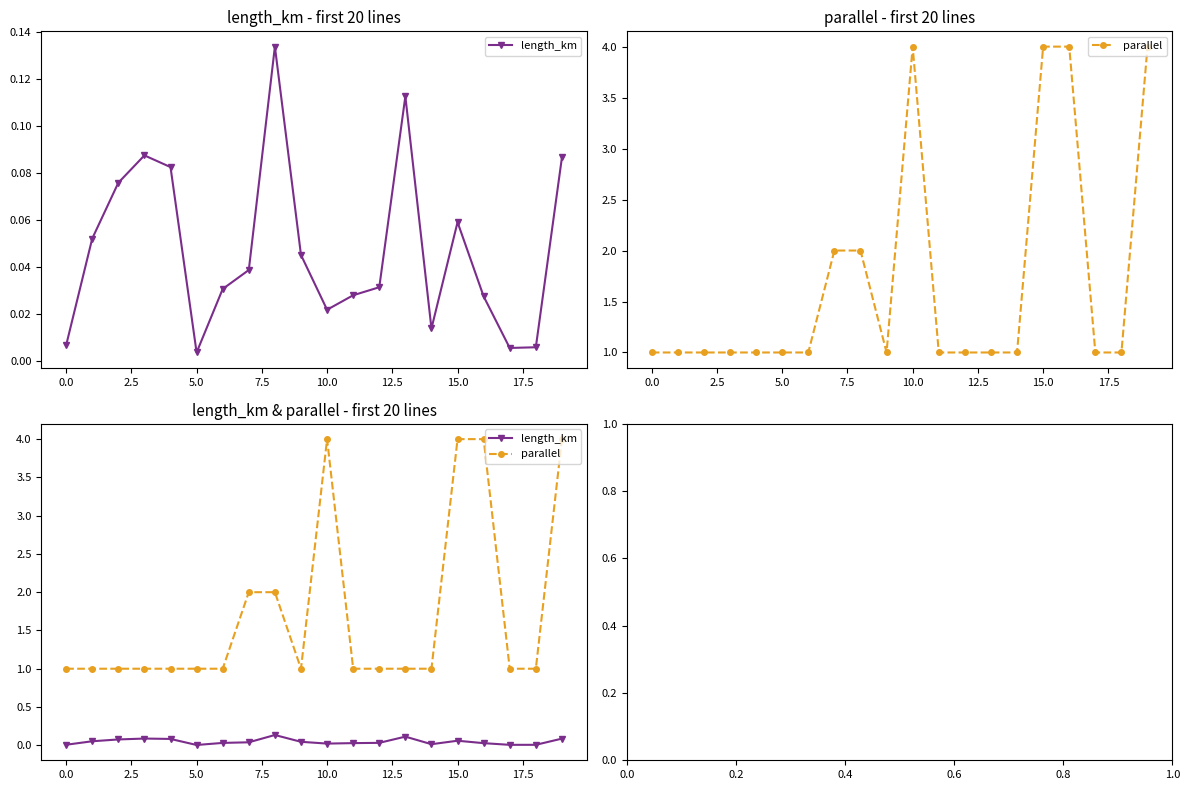

True or false: parallel and length_km cross at least once.

False